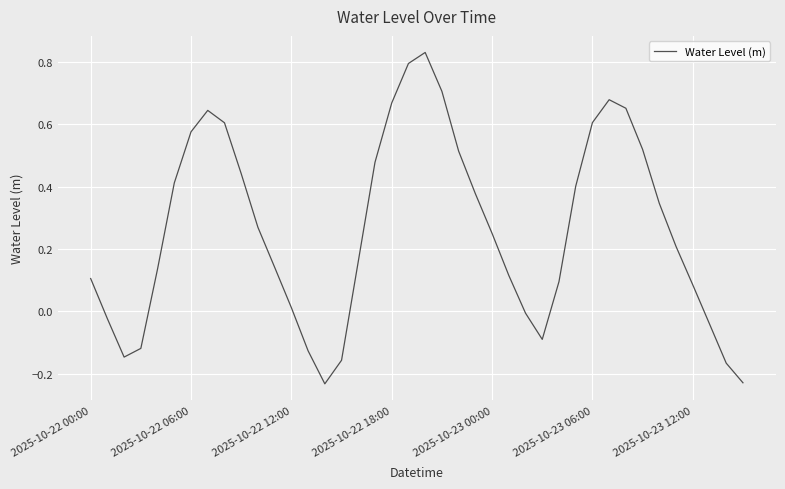

How many distinct data groups are displayed?

1